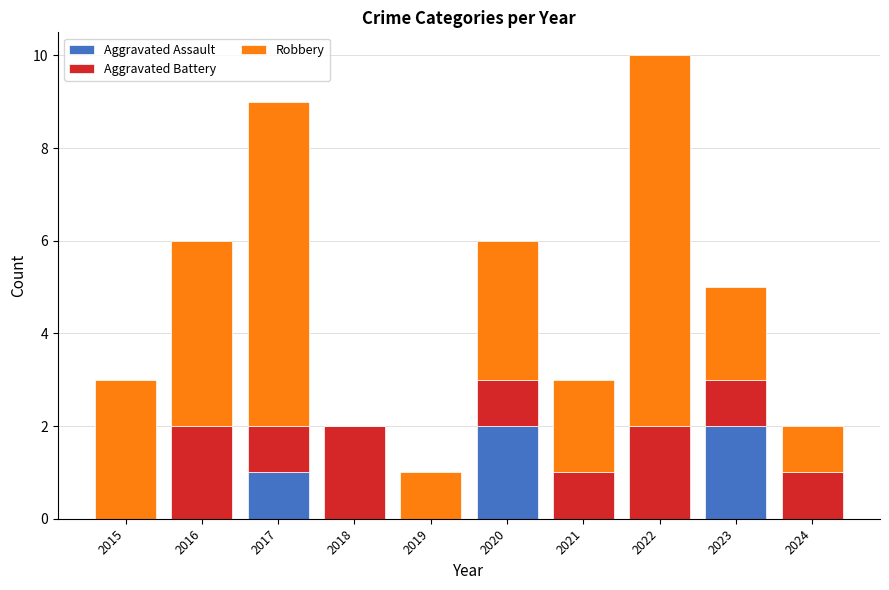

Is it true that Aggravated Assault equals 0 at 2018?

True